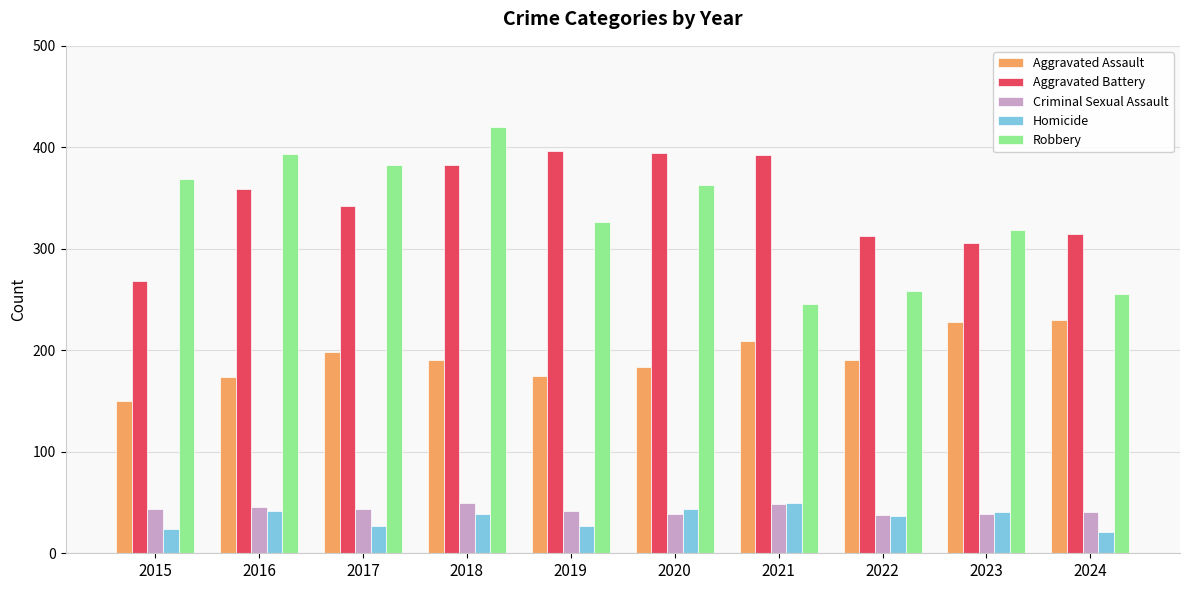

Between 2018 and 2020, which series saw the biggest shift?

Robbery